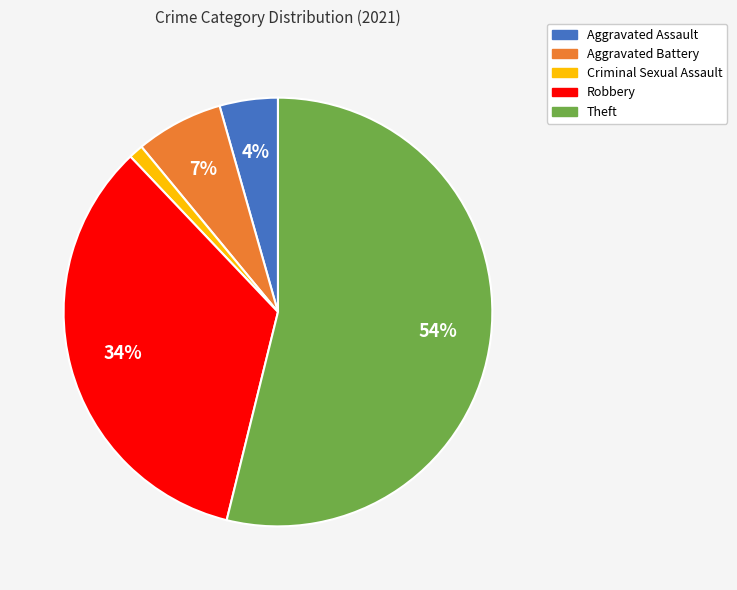

Is there a majority slice in this chart?

Yes